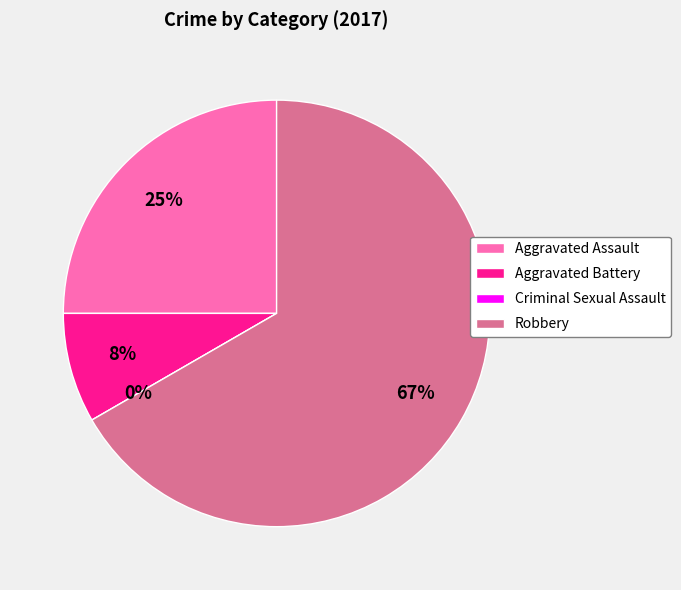

Which slice is the smallest?

Criminal Sexual Assault